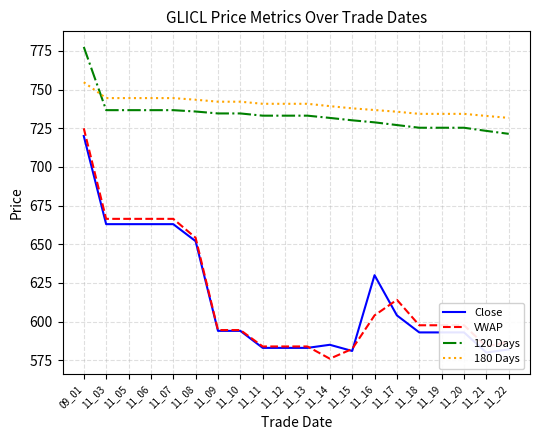

Which series changed the most between 11_16 and 11_20?

Close